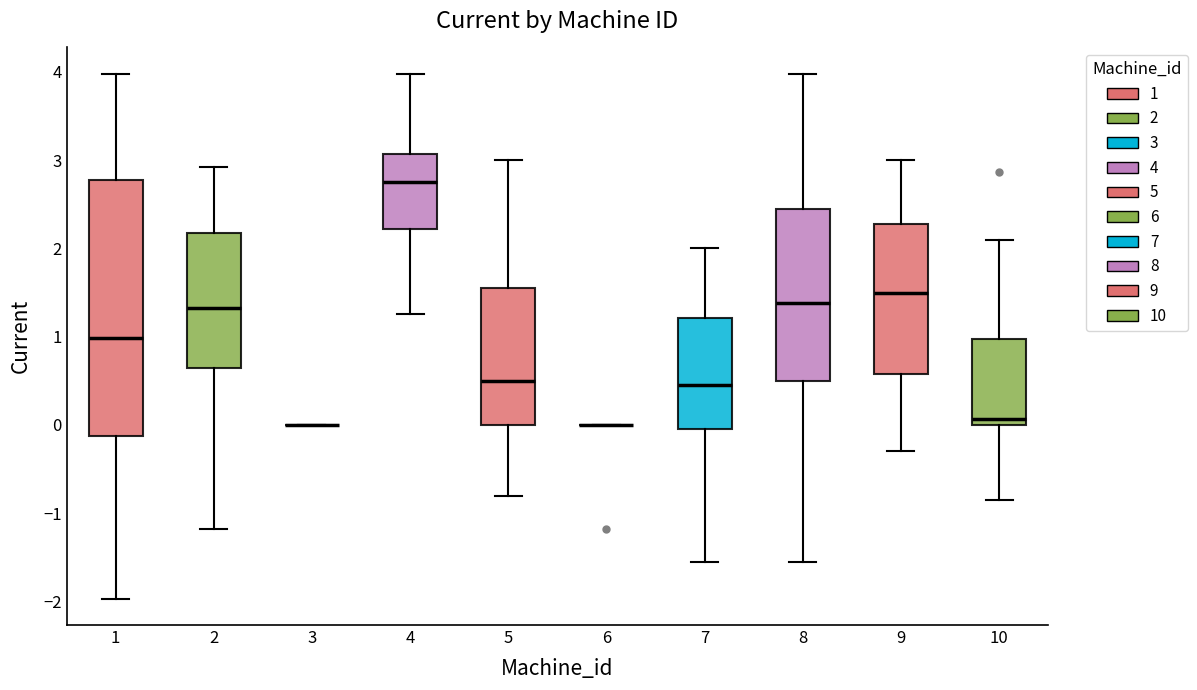

Reading left to right, read every box against the y-axis: the position of its median line, the range the box covers, and the ends of its whiskers. The values are not printed on the chart, so give them approximately, as read against the axis.

1: median 1.0, box -0.1 to 2.8, whiskers -2.0 to 4.0
2: median 1.3, box 0.7 to 2.2, whiskers -1.2 to 2.9
3: box collapsed to a line at 0.0, whiskers 0.0 to 0.0
4: median 2.8, box 2.2 to 3.1, whiskers 1.3 to 4.0
5: median 0.5, box 0.0 to 1.6, whiskers -0.8 to 3.0
6: box collapsed to a line at 0.0, whiskers 0.0 to 0.0
7: median 0.5, box 0.0 to 1.2, whiskers -1.5 to 2.0
8: median 1.4, box 0.5 to 2.5, whiskers -1.5 to 4.0
9: median 1.5, box 0.6 to 2.3, whiskers -0.3 to 3.0
10: median 0.1, box 0.0 to 1.0, whiskers -0.8 to 2.1